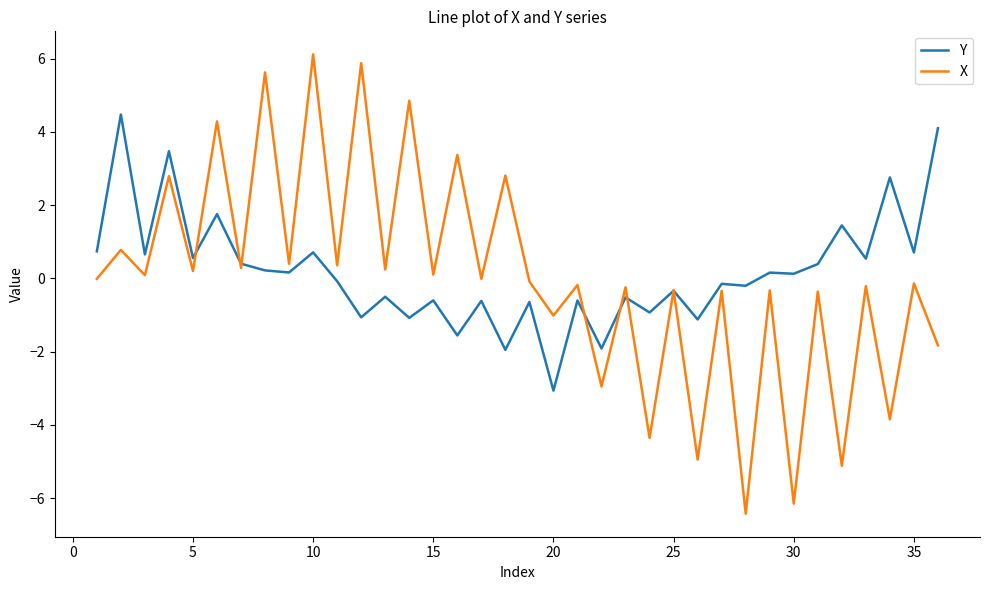

True or false: Y and X cross at least once.

True